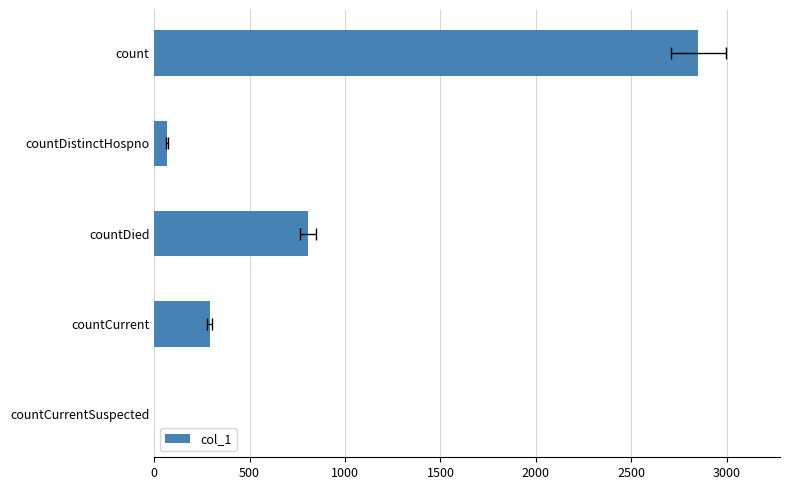

What is the change in value from countDistinctHospno to countCurrentSuspected?

-67